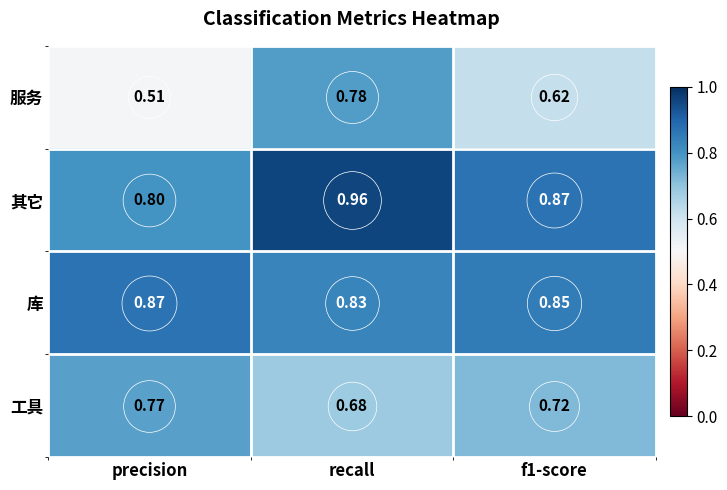

Which label corresponds to the smallest value in the chart?

precision